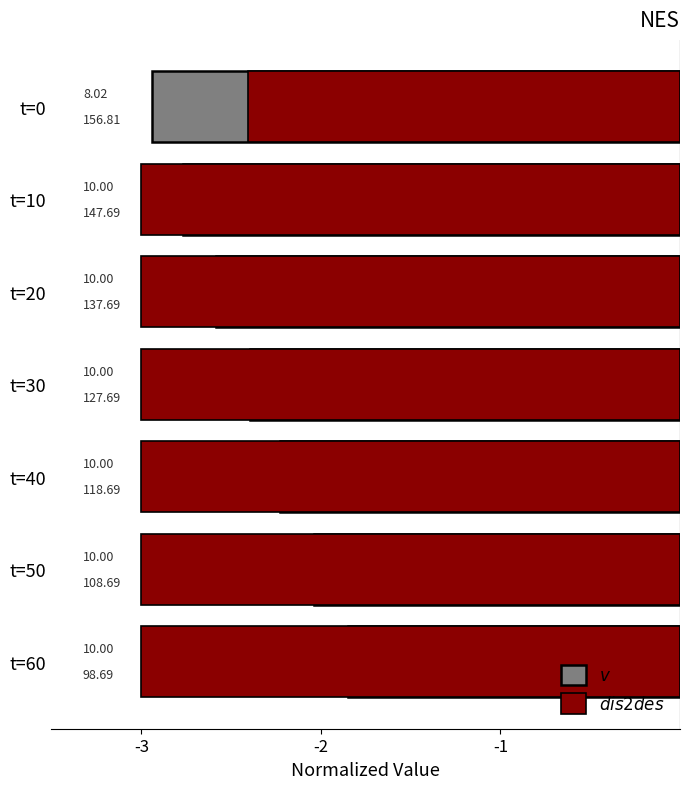

Between t=60 and t=10, which is larger?

t=60